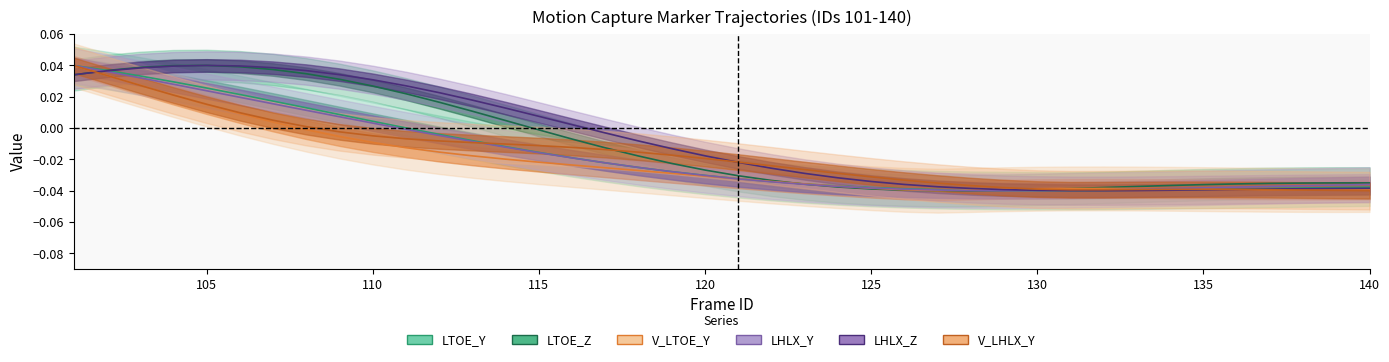

List the series in order of their peak value, lowest first.

LTOE_Y, LTOE_Z, V_LTOE_Y, LHLX_Y, LHLX_Z, V_LHLX_Y